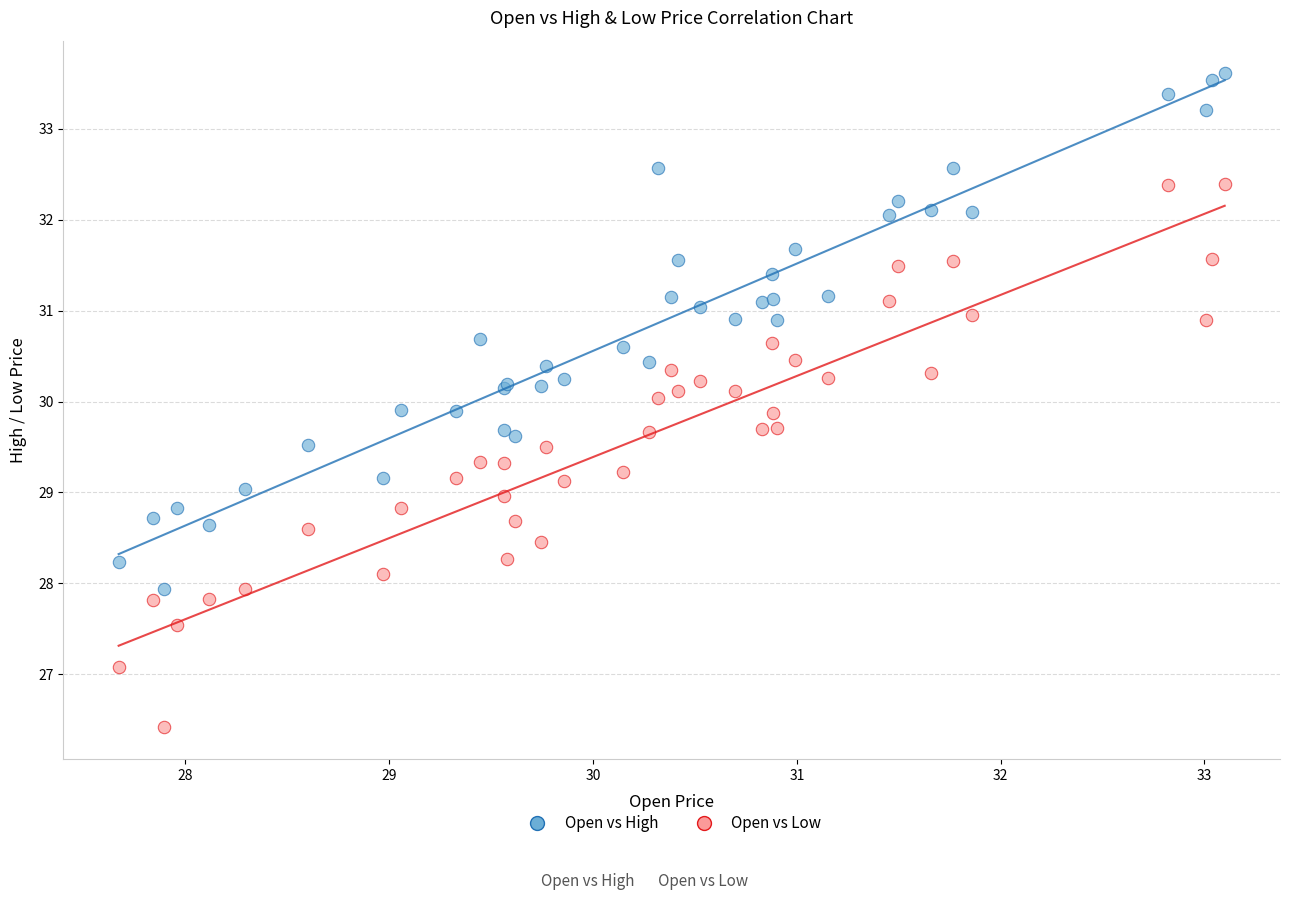

Which series has the widest spread of Y values?

Open vs Low